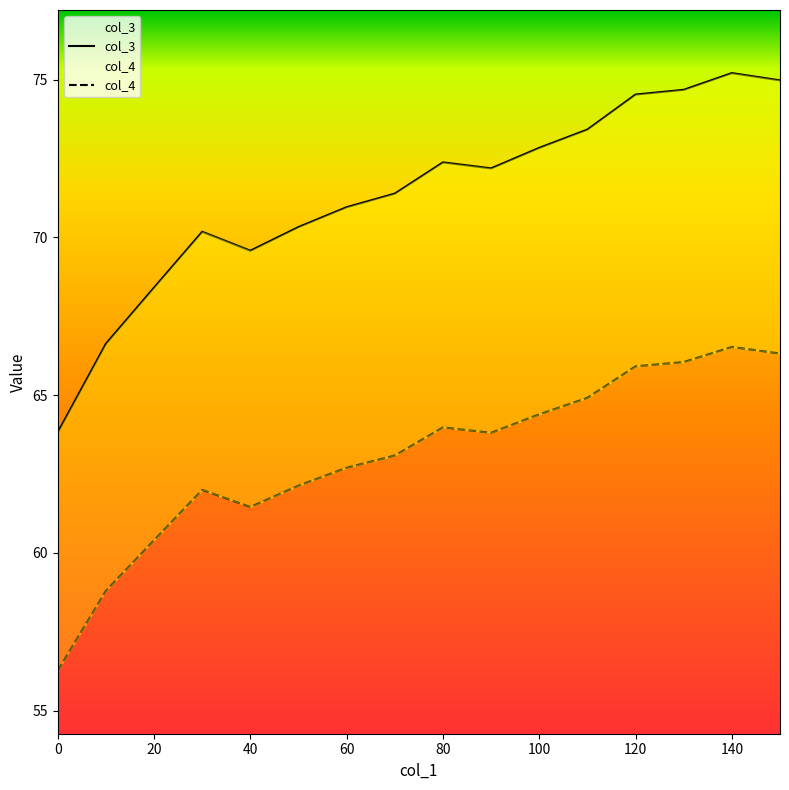

What is the spread (max minus min) of values at 60?

8.3